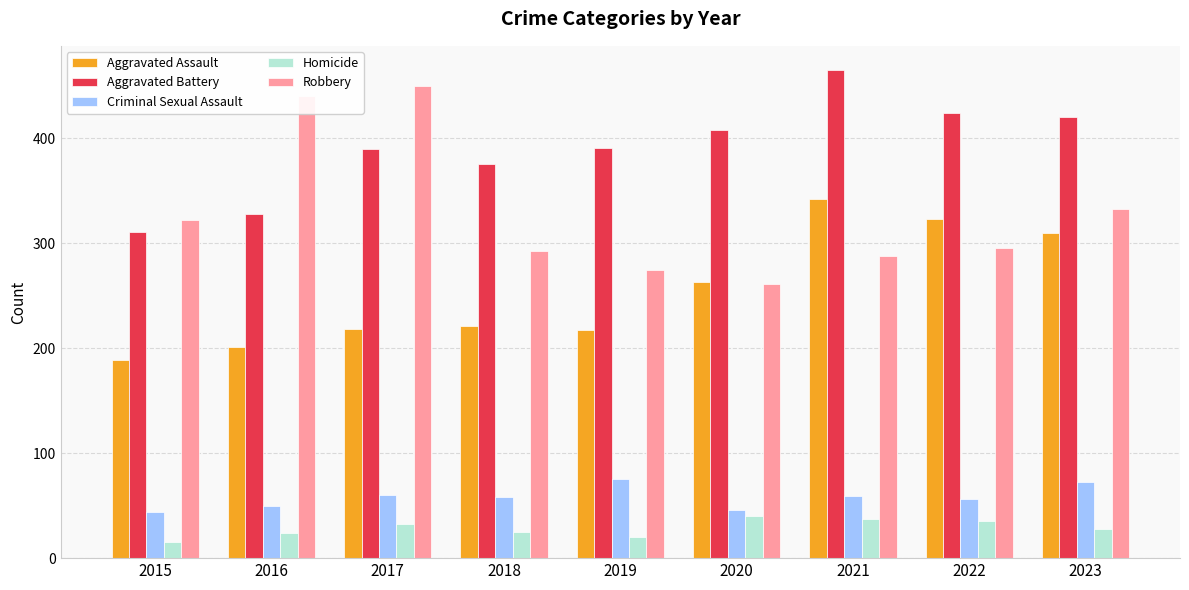

What is the maximum value shown in the chart?

465